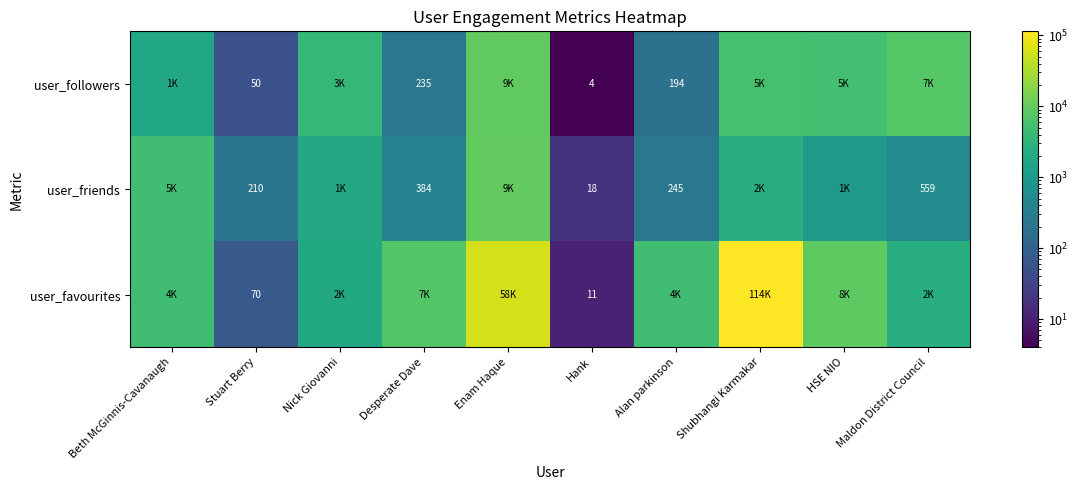

The value of user_followers at Stuart Berry is 77. True or false?

False